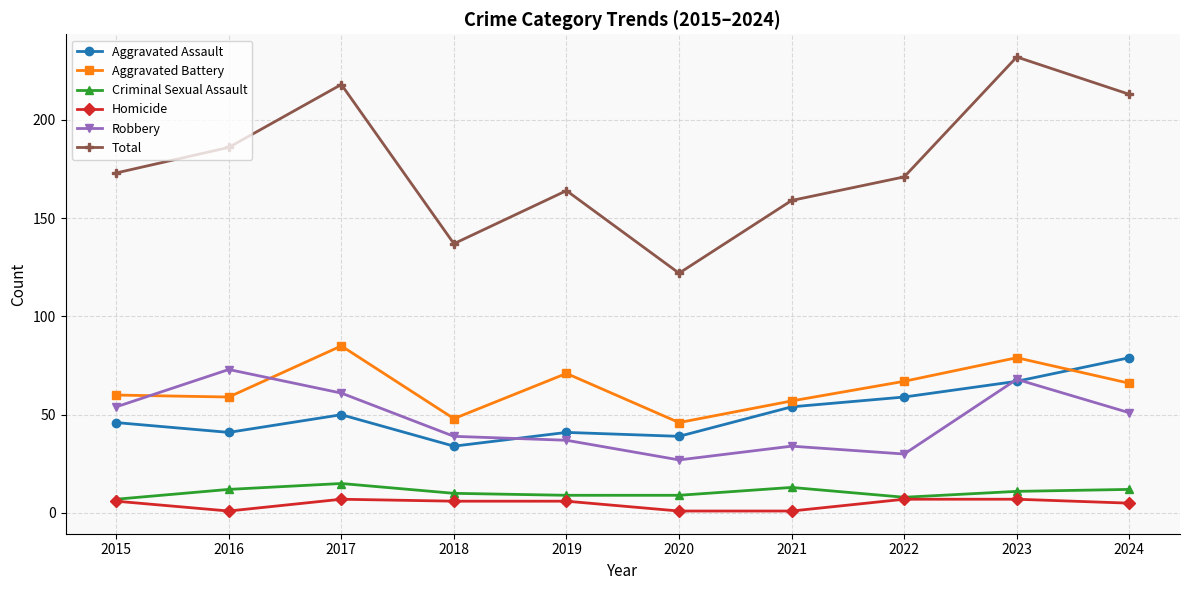

Does the chart have visible grid lines?

Yes